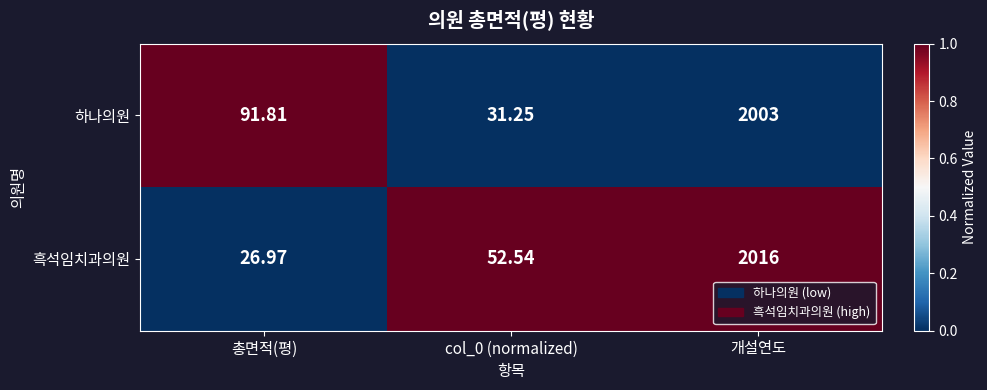

Rank the series by their average value, from highest to lowest.

하나의원, 흑석임치과의원